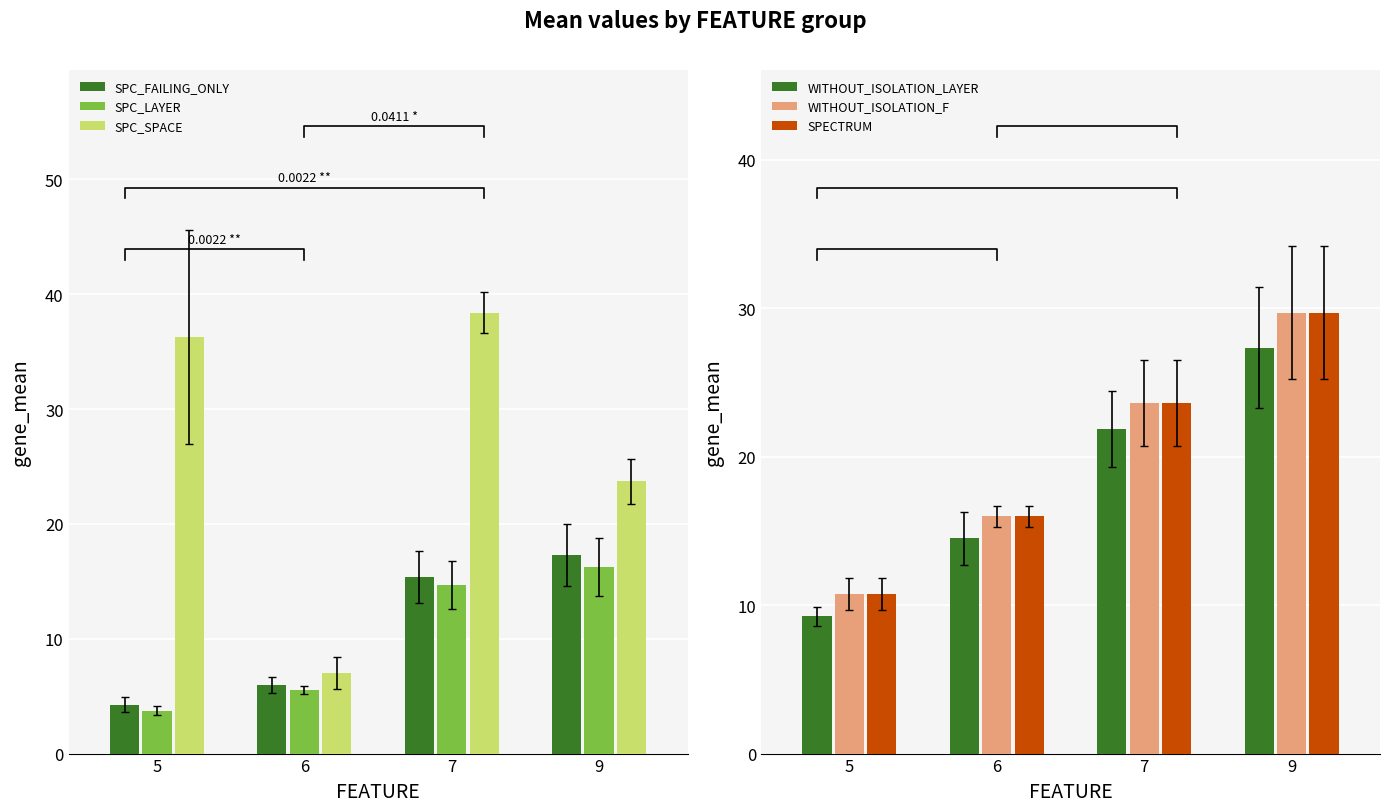

How many values in the WITHOUT_ISOLATION_LAYER series exceed 21?

2